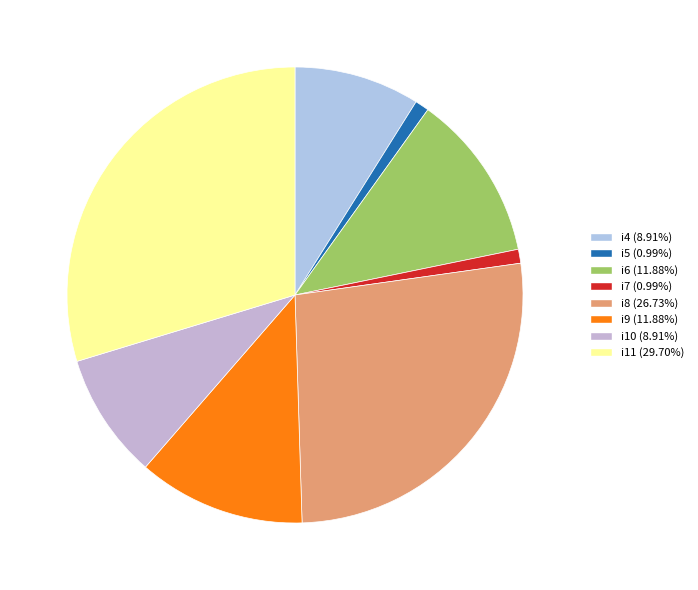

To the nearest percent, what portion does i4 represent?

9%